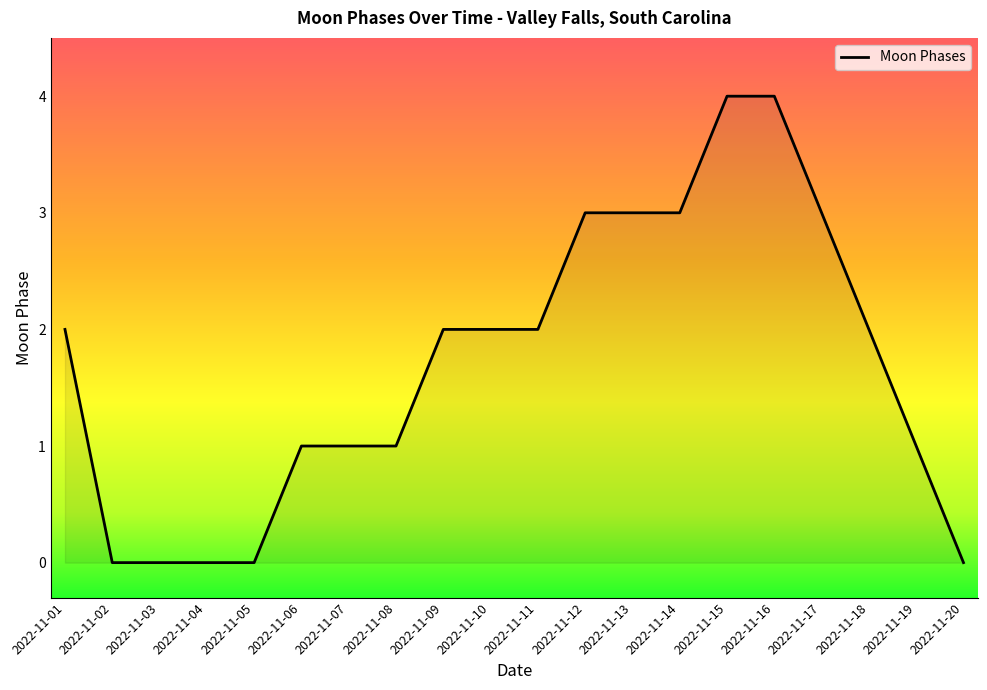

What is the change in value from 2022-11-03 to 2022-11-07?

+1